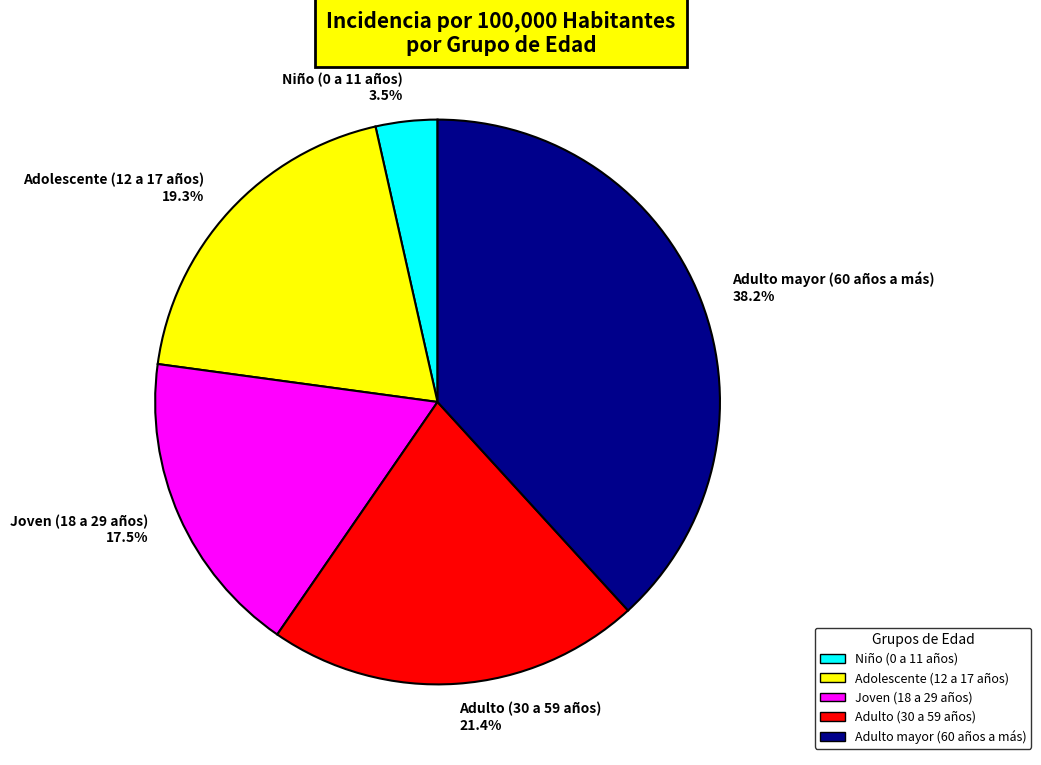

Combined, do Joven (18 a 29 años) and Adulto (30 a 59 años) account for over 50%?

No